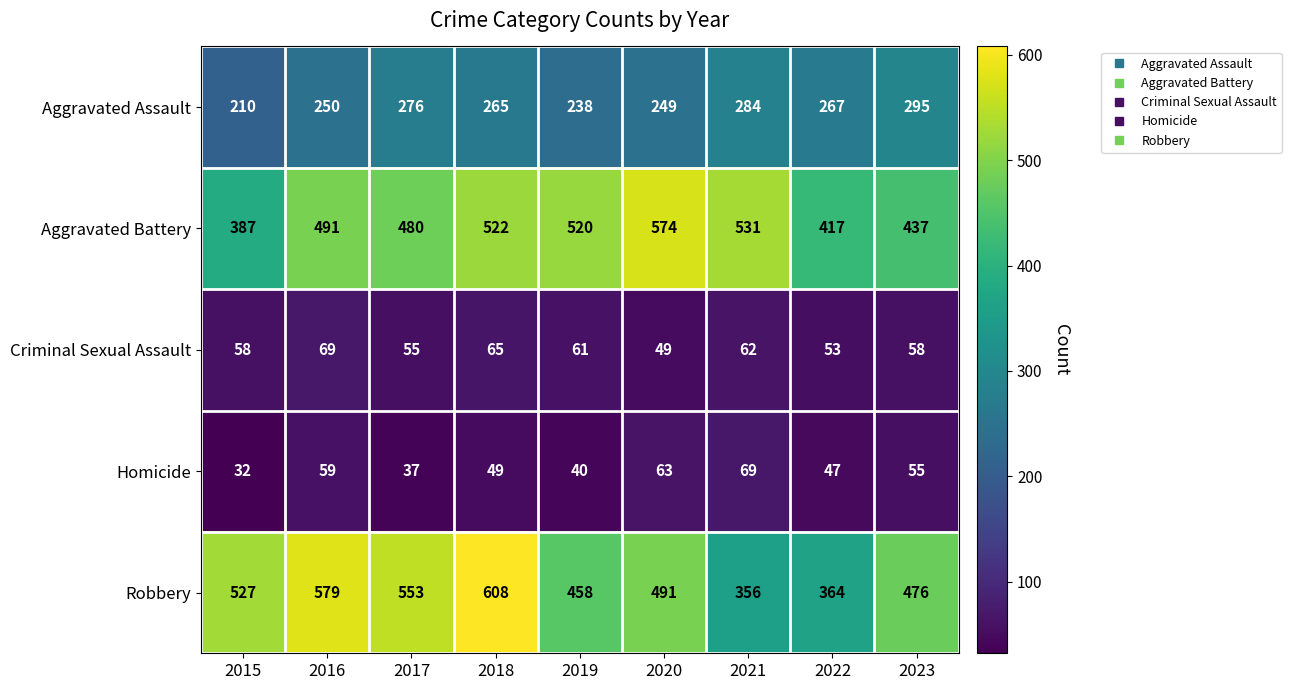

The value of Aggravated Battery at 2015 is 387. True or false?

True